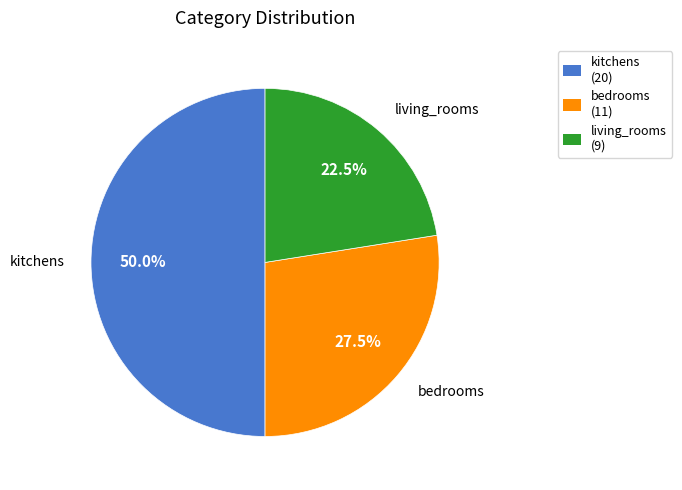

What percentage is NOT represented by living_rooms (9)?

77.5%